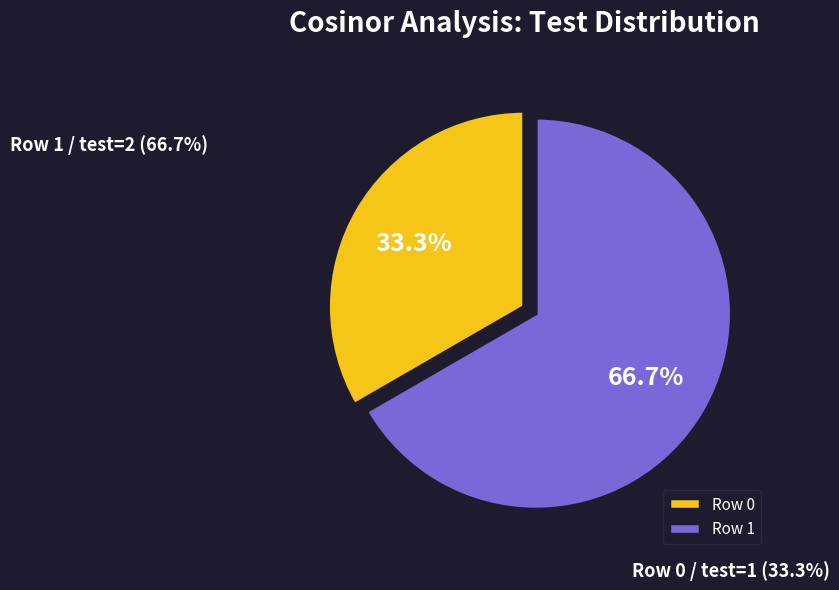

To the nearest percent, what is the average slice percentage?

50%